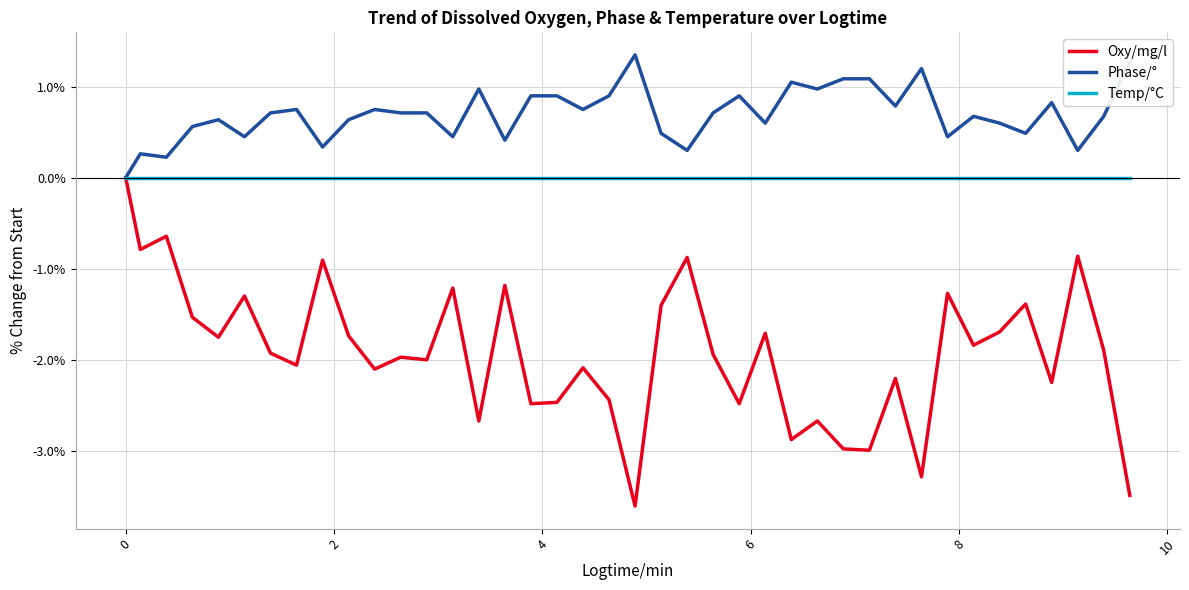

List the series in order of their overall mean, lowest first.

Oxy/mg/l, Temp/°C, Phase/°